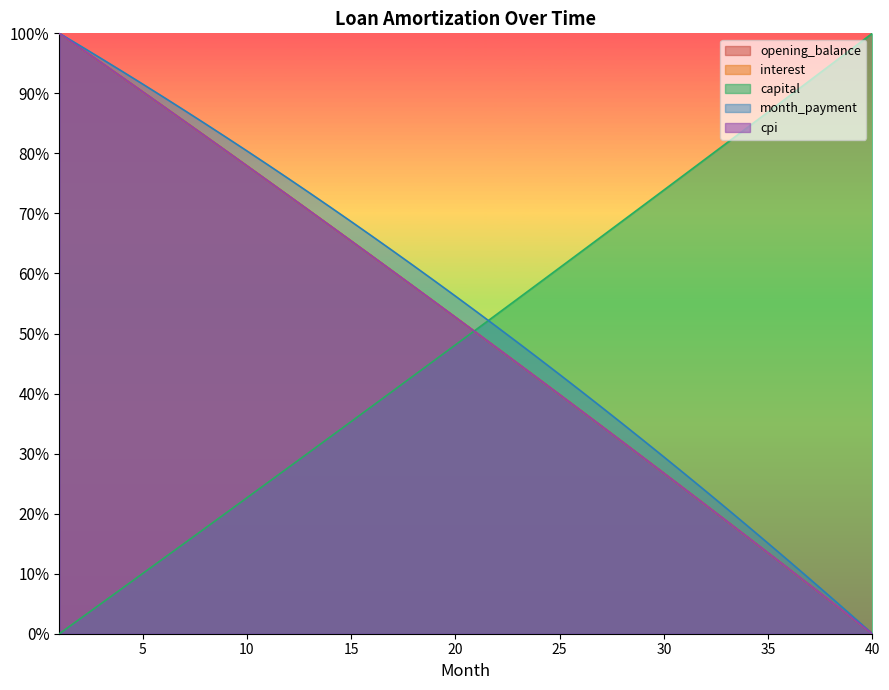

At 40, list the series in order from smallest to largest.

opening_balance, interest, month_payment, cpi, capital